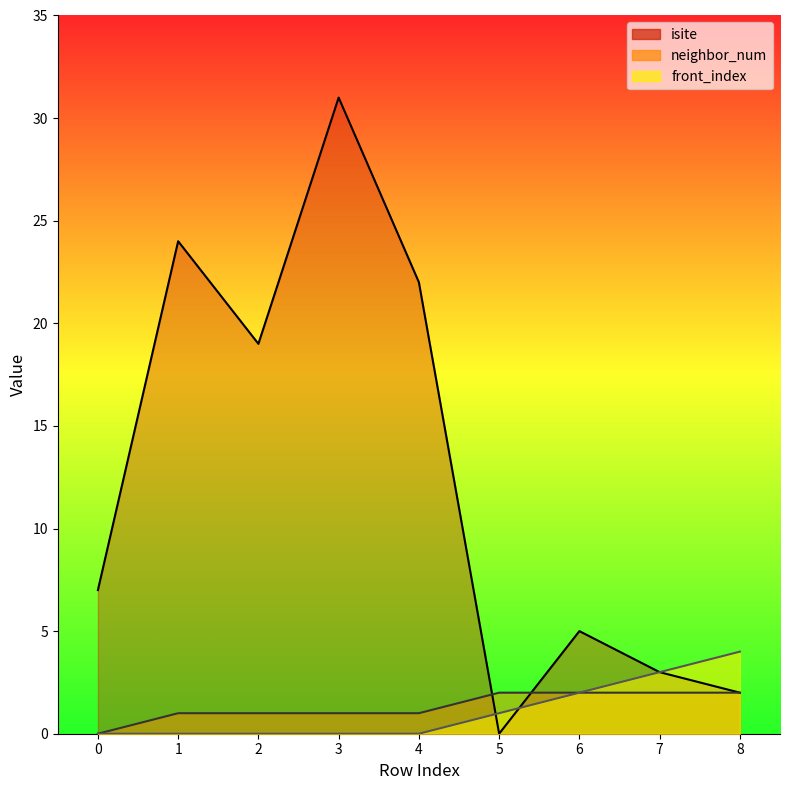

Which series has the widest spread of values?

isite